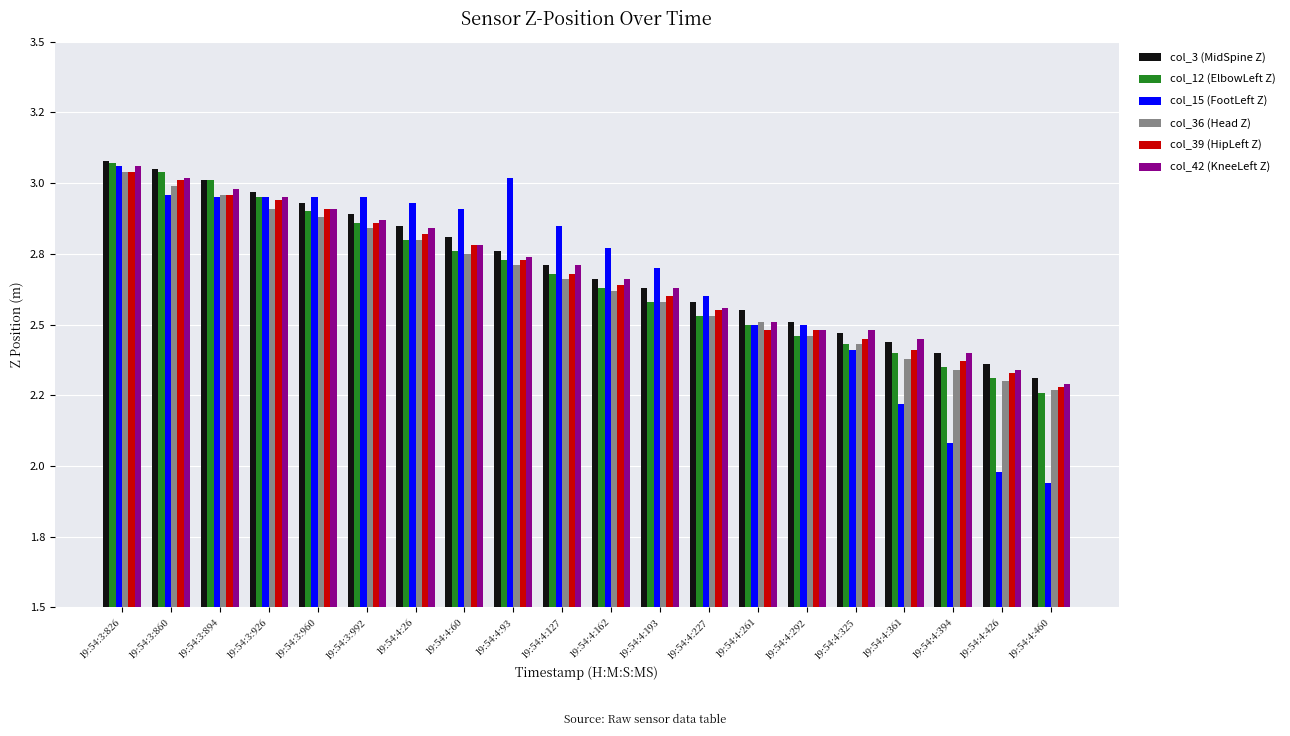

Does the chart contain any negative values?

No